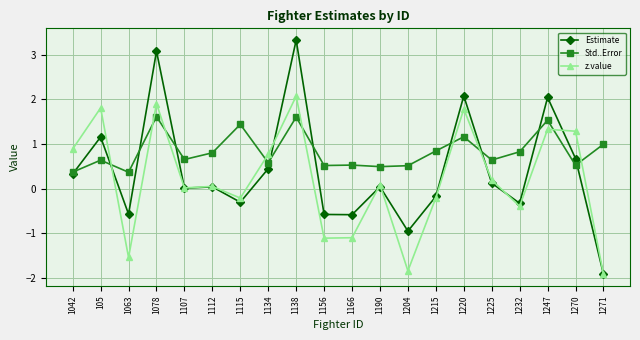

The value of Estimate at 1204 is -1.0. True or false?

True